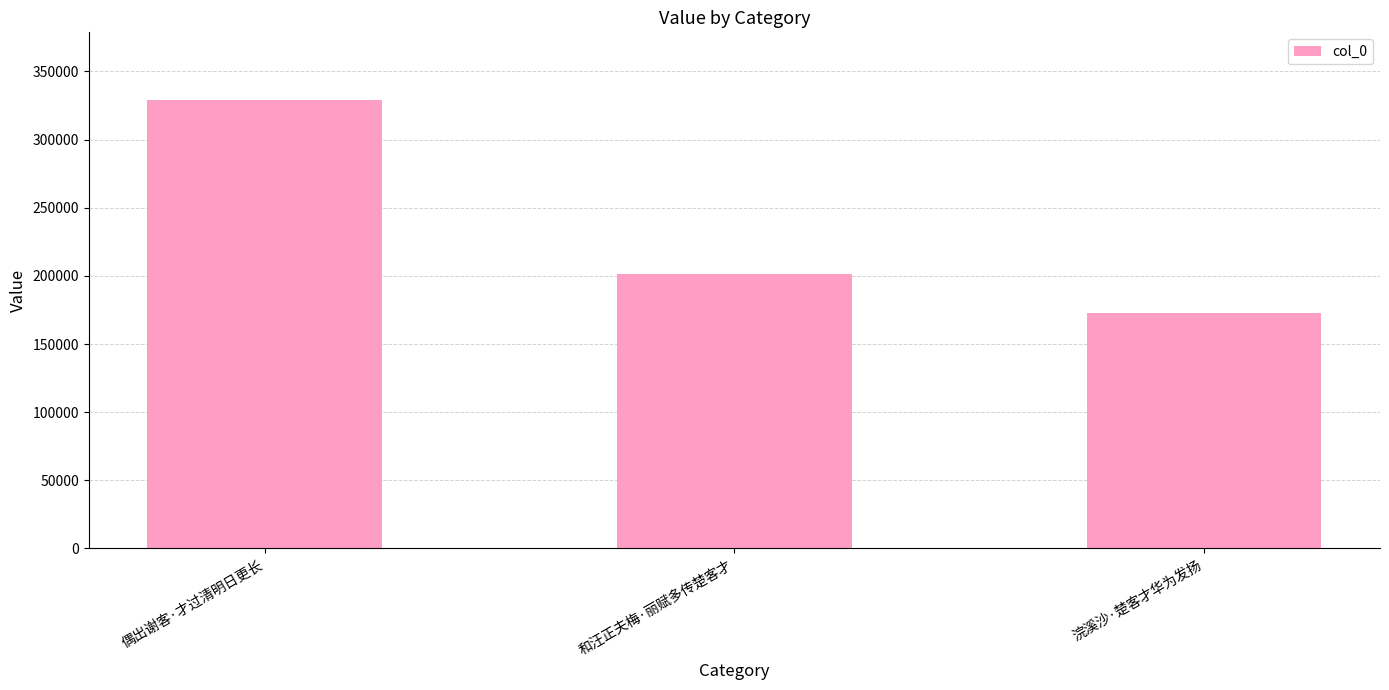

At which label does the data first exceed 201023?

偶出谢客·才过清明日更长